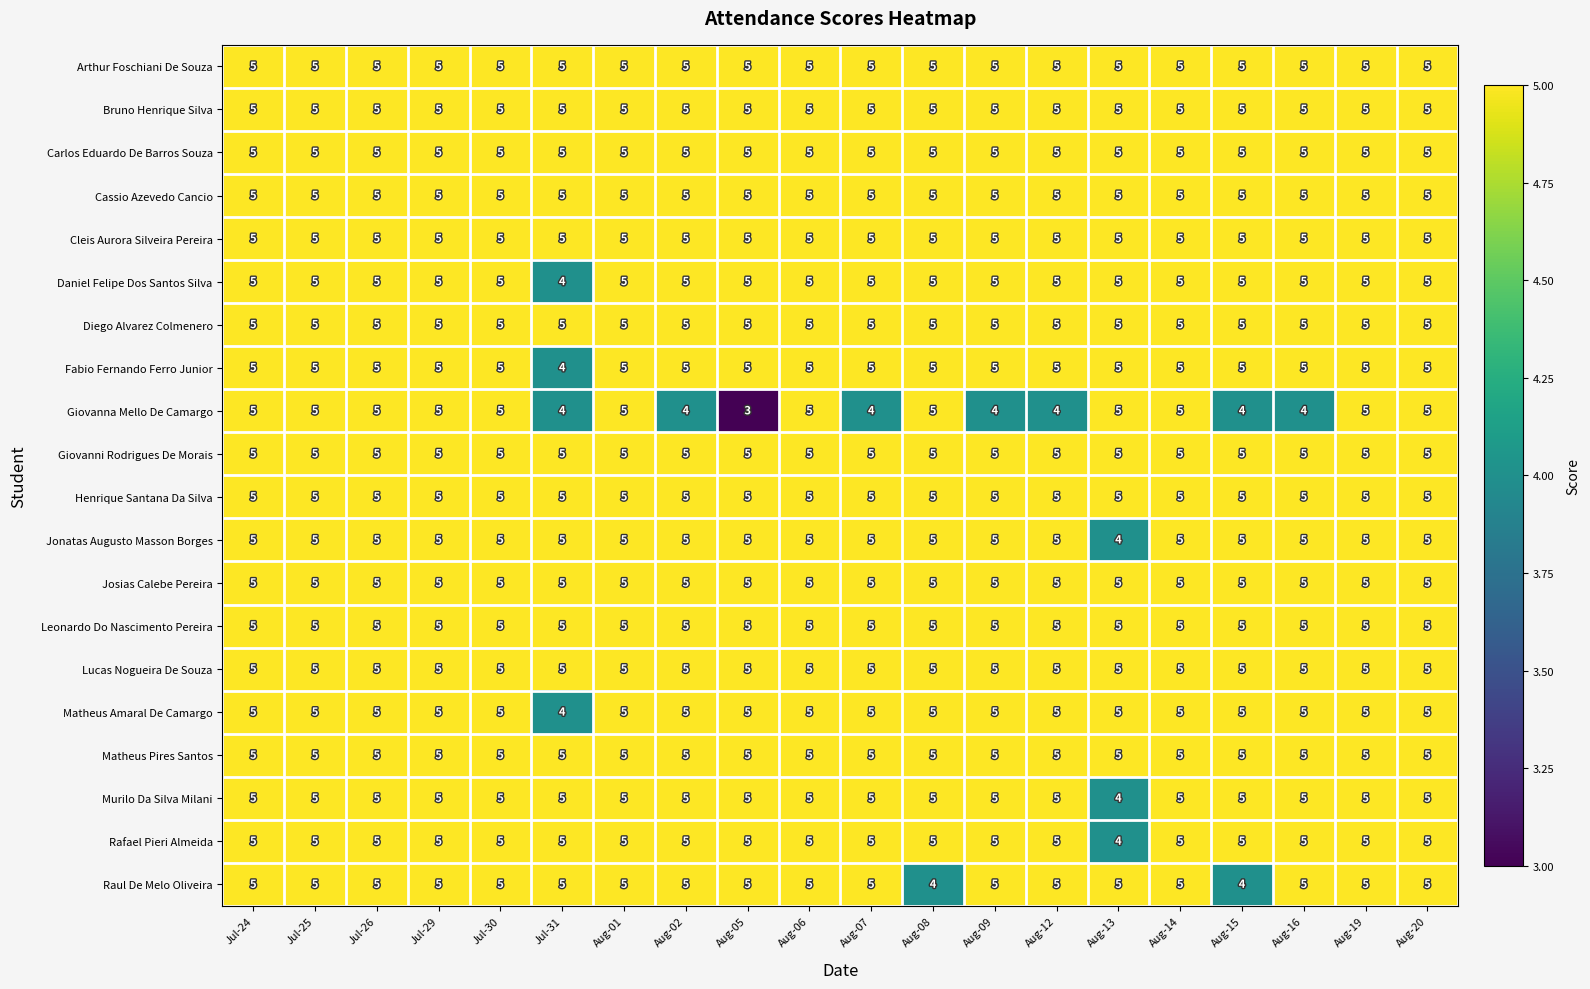

True or false: Raul De Melo Oliveira has a value of 4 at Aug-15.

True